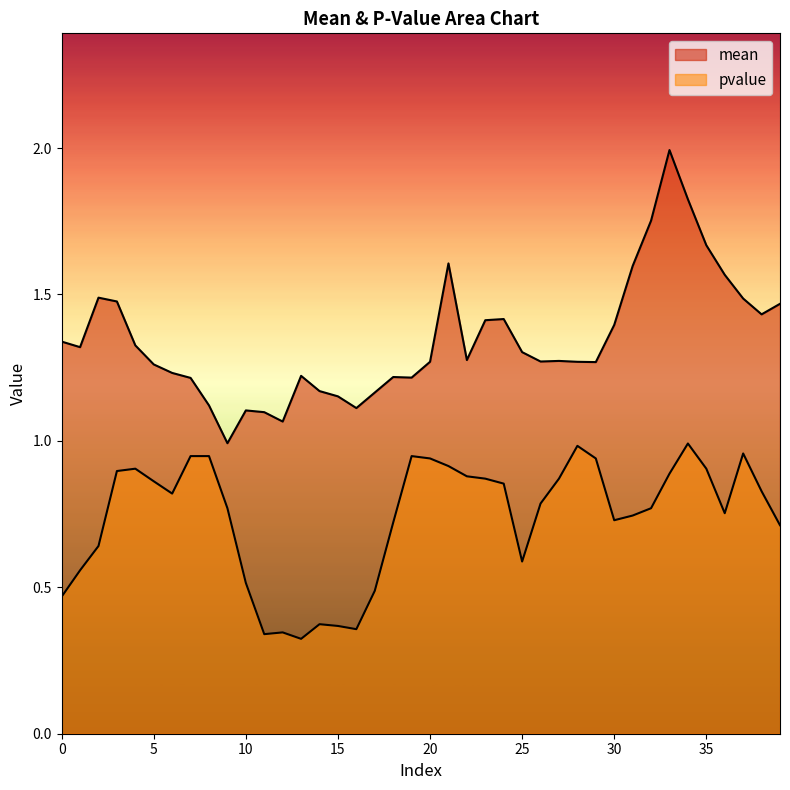

What are all the series names shown in the legend?

mean, pvalue